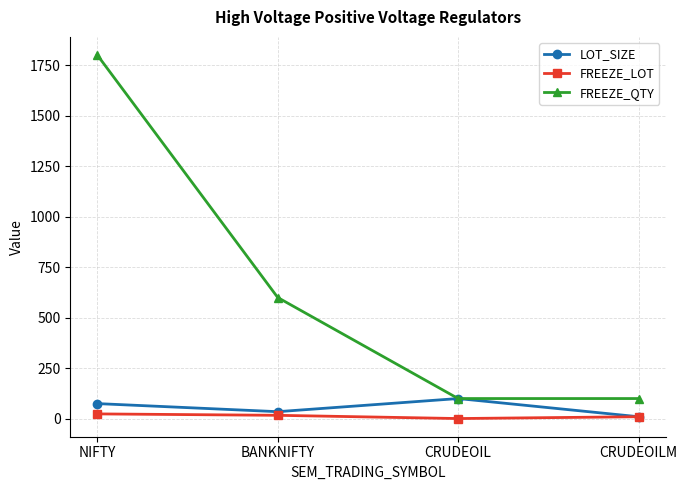

Count the FREEZE_QTY values in the range 100 to 1800.

4